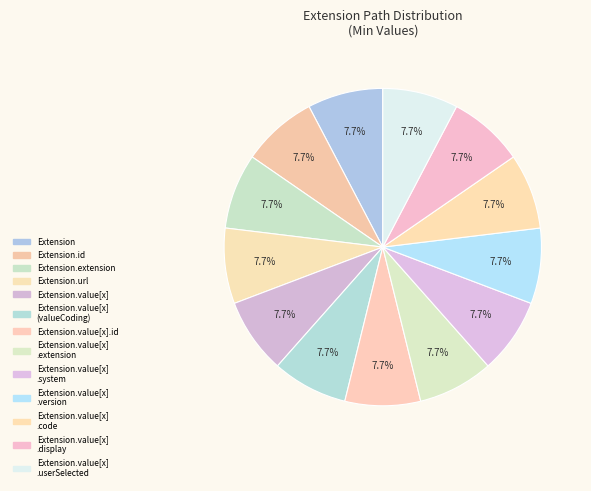

How many slices are in this pie chart?

13